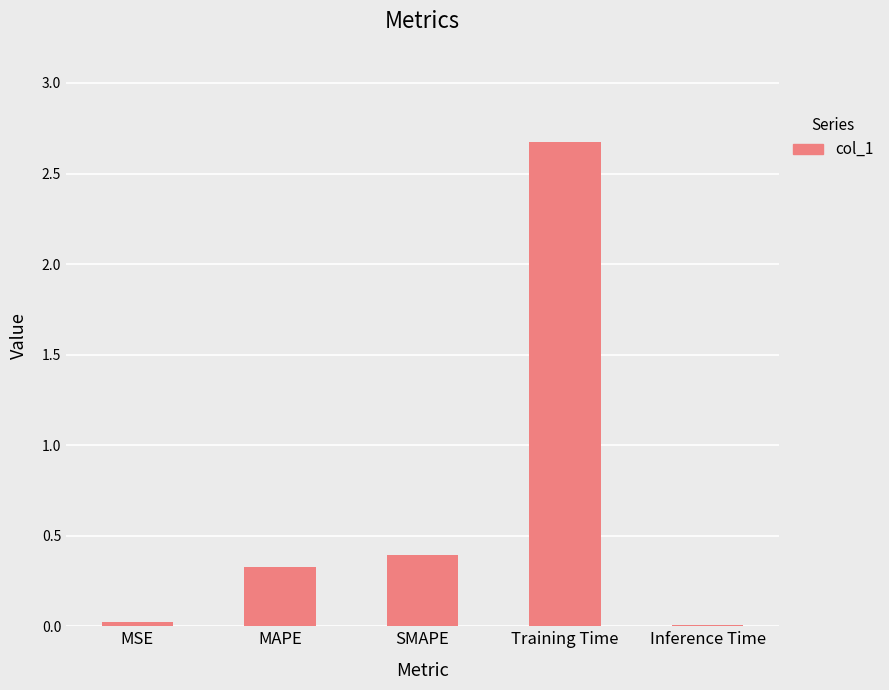

What is the approximate value at SMAPE?

0.4